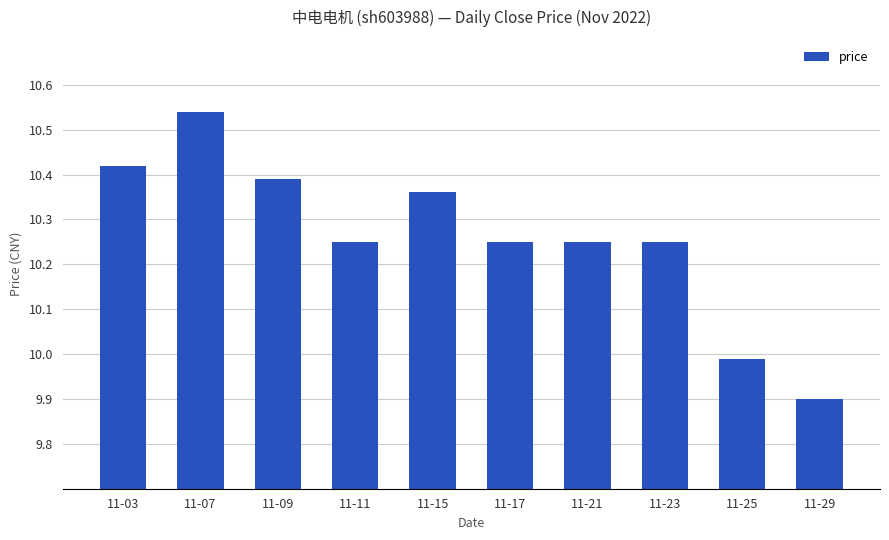

Count the number of categories in the chart.

10